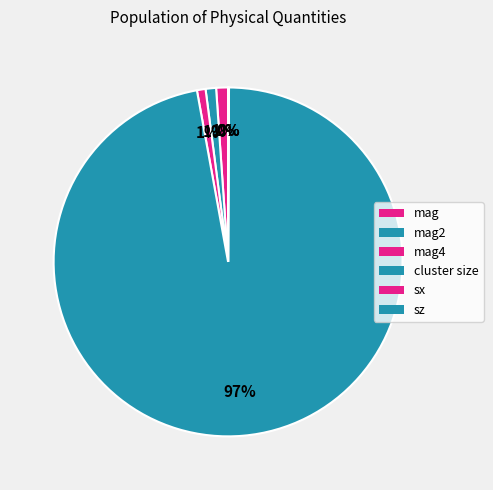

To the nearest percent, what is the average slice percentage?

17%